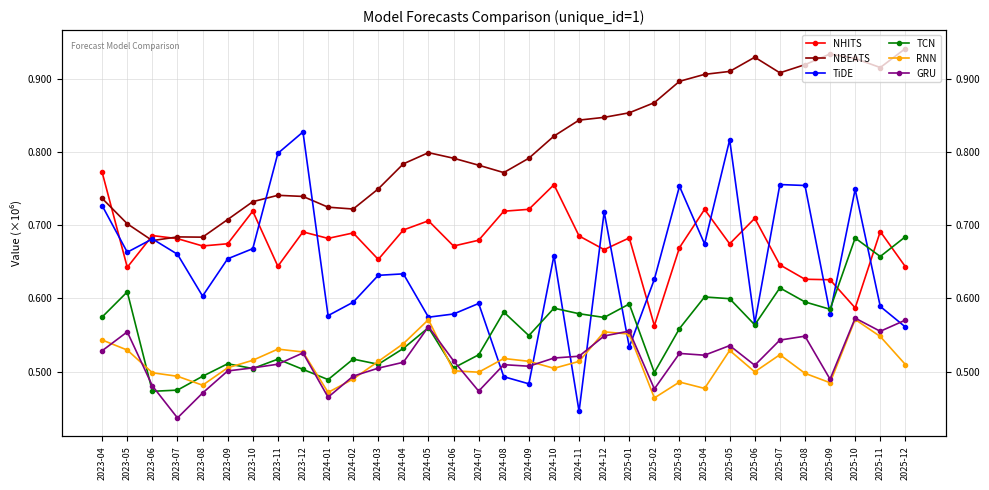

What is the label of the 20th point from the left?

2024-11